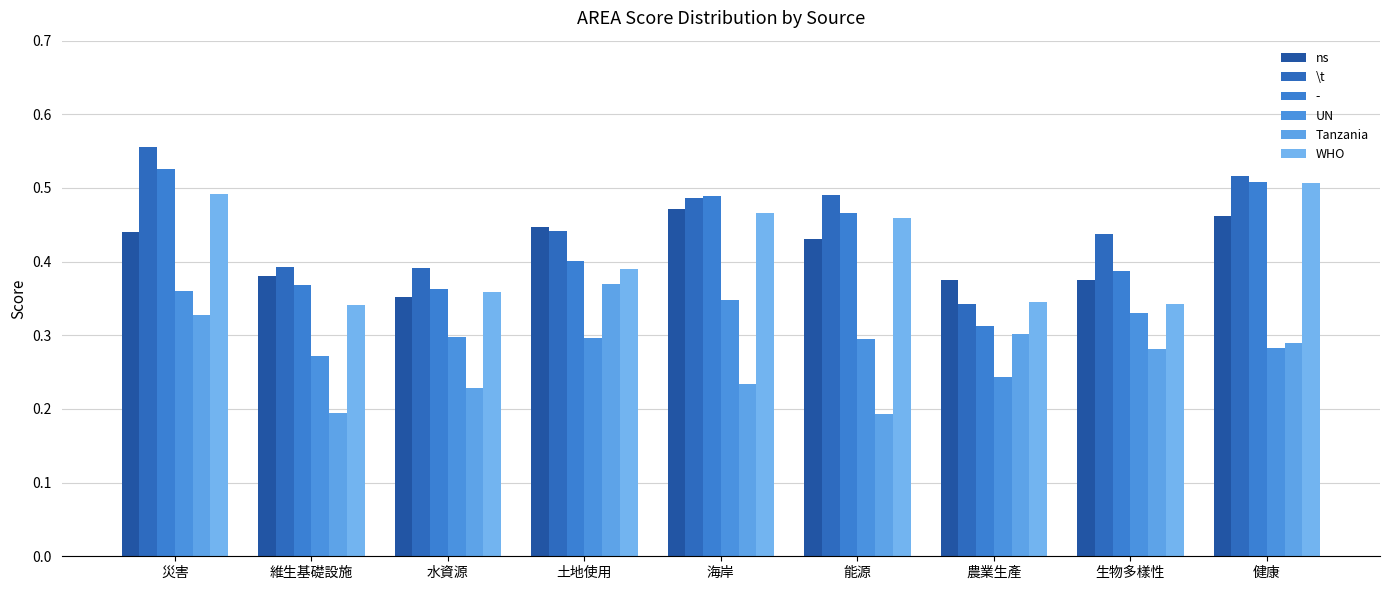

How many bars are there in total?

54